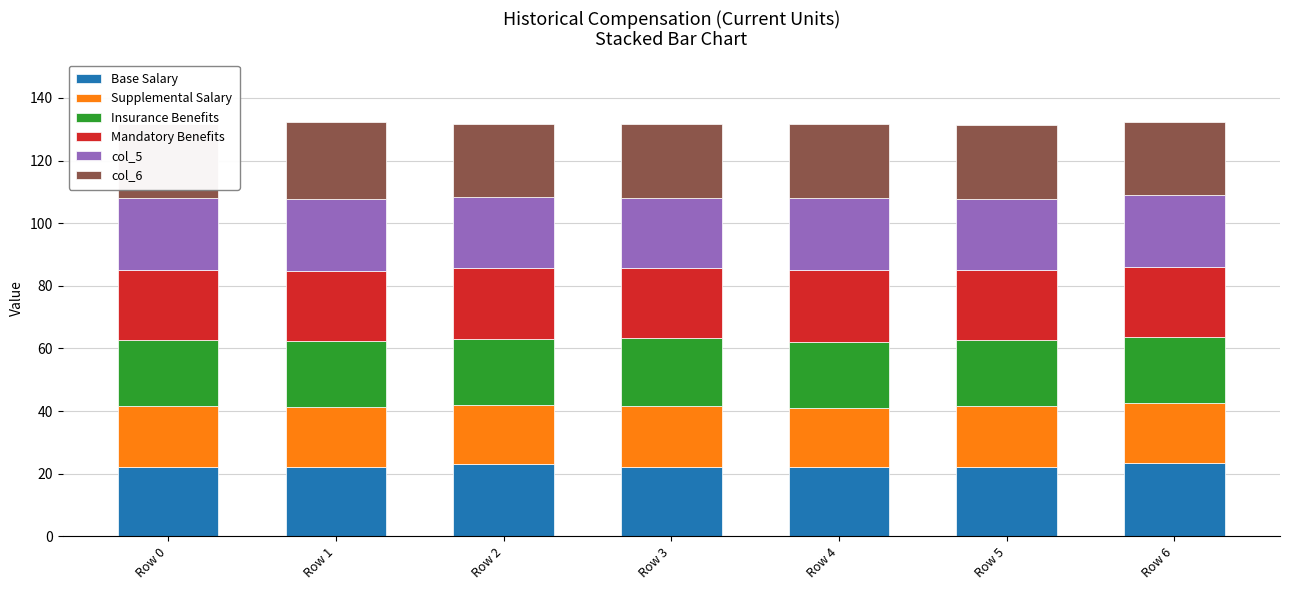

Does the chart contain stacked bars?

Yes